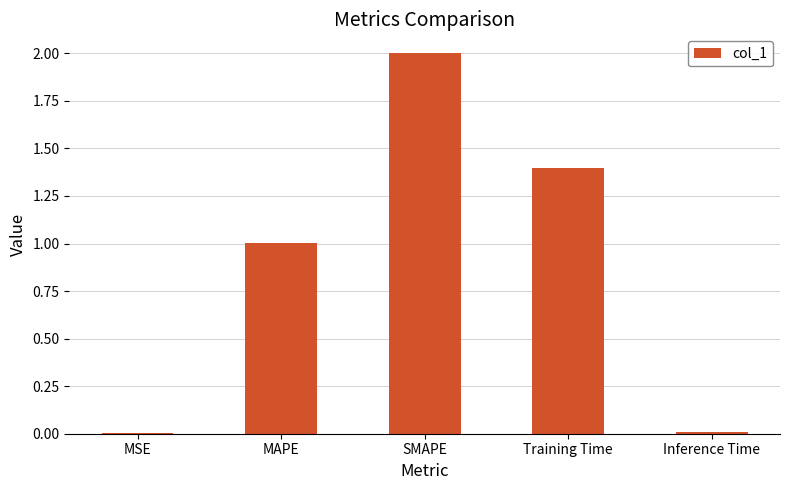

Where is the data nearest to the value 1?

MAPE